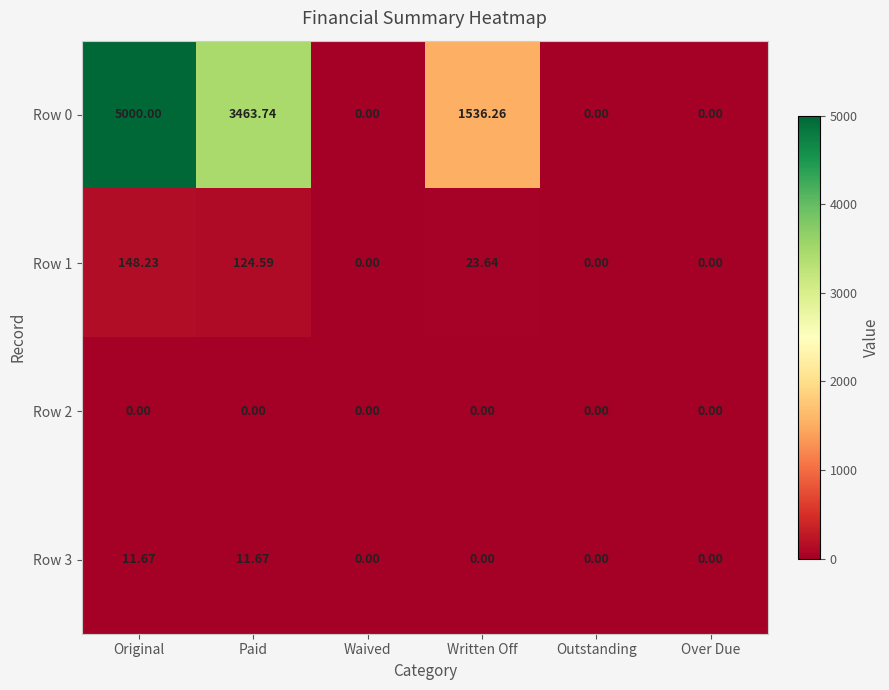

At which label does Row 1 first exceed 23?

Original